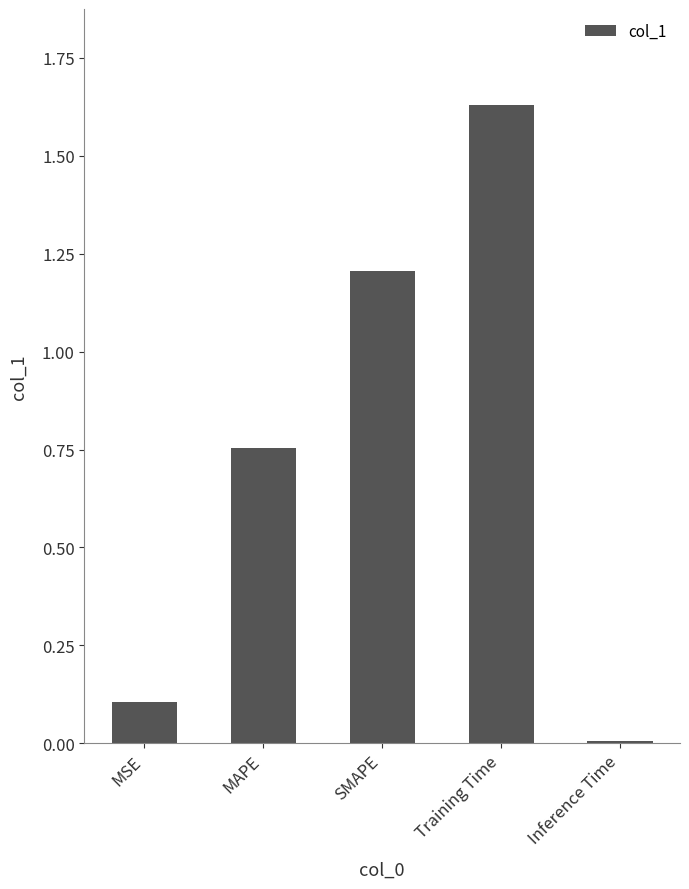

Count the number of data series in this chart.

1